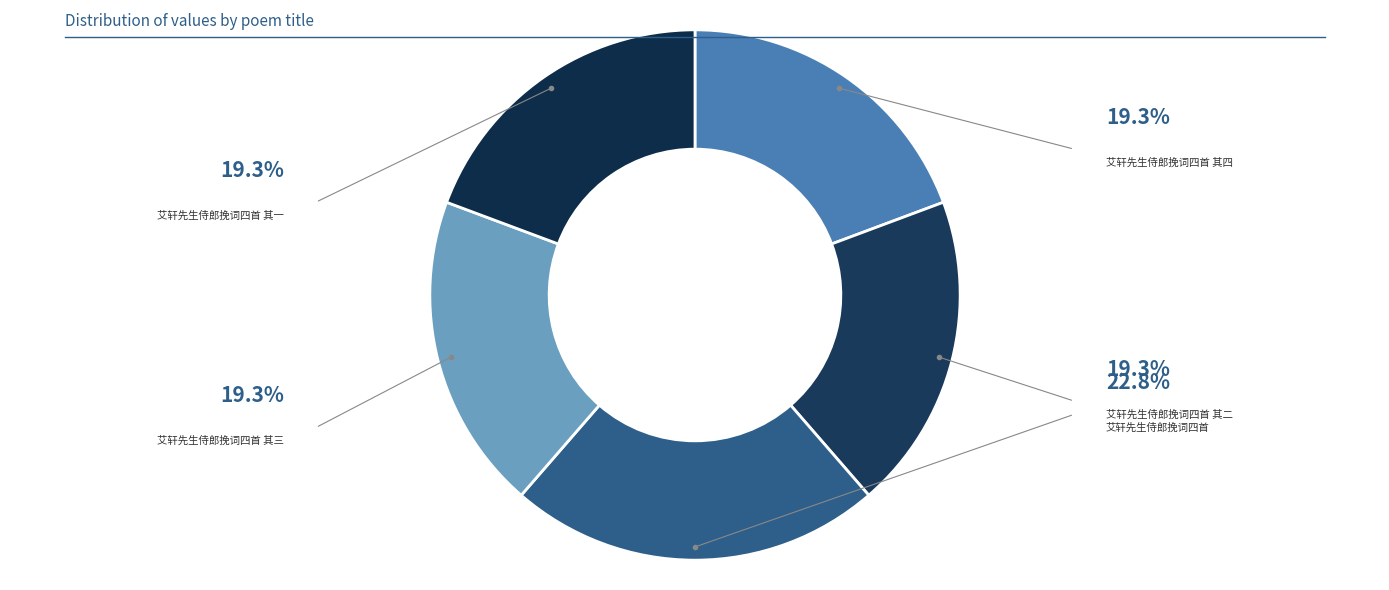

How many segments does this pie chart have?

5